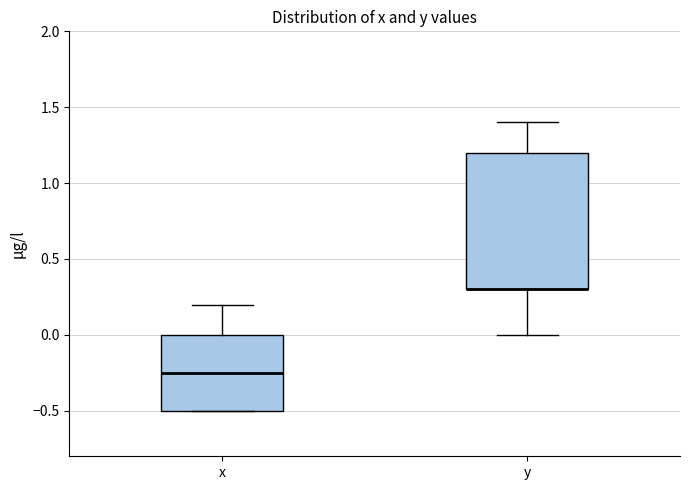

Which box is the tallest, from its lower edge to its upper edge?

y